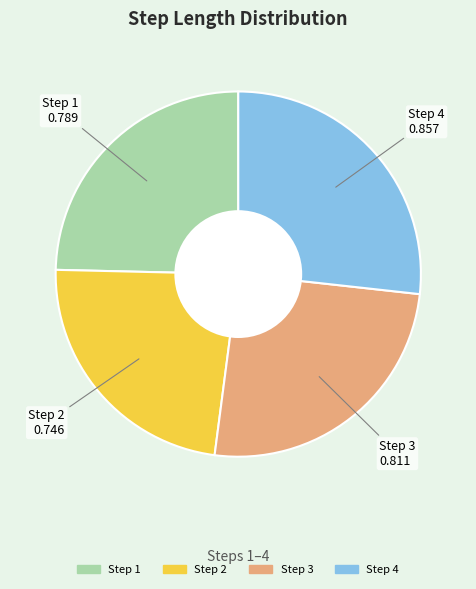

Does any single category account for the majority?

No